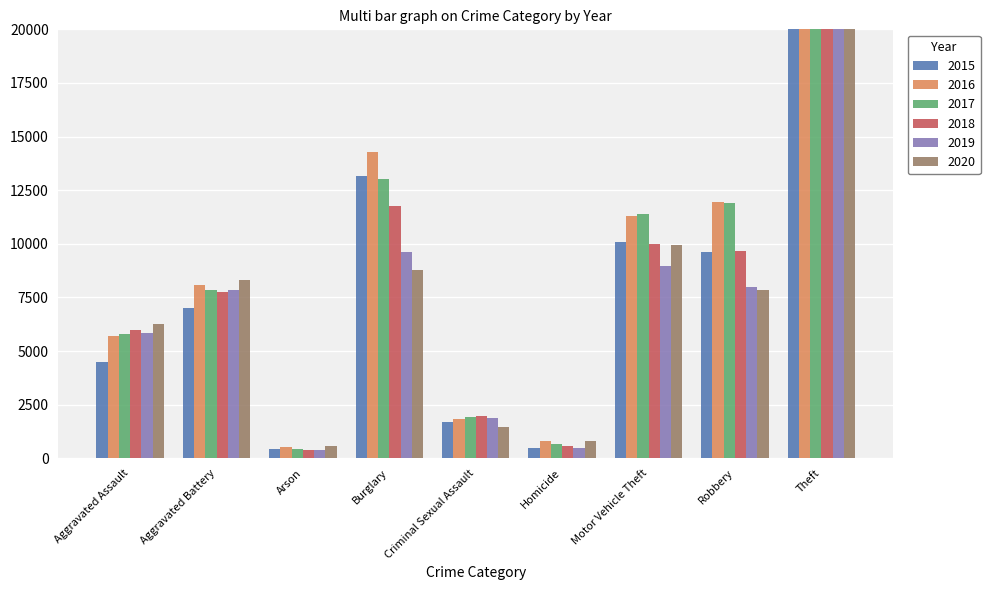

What is the difference between the maximum and minimum values in the 2015 series?

56902